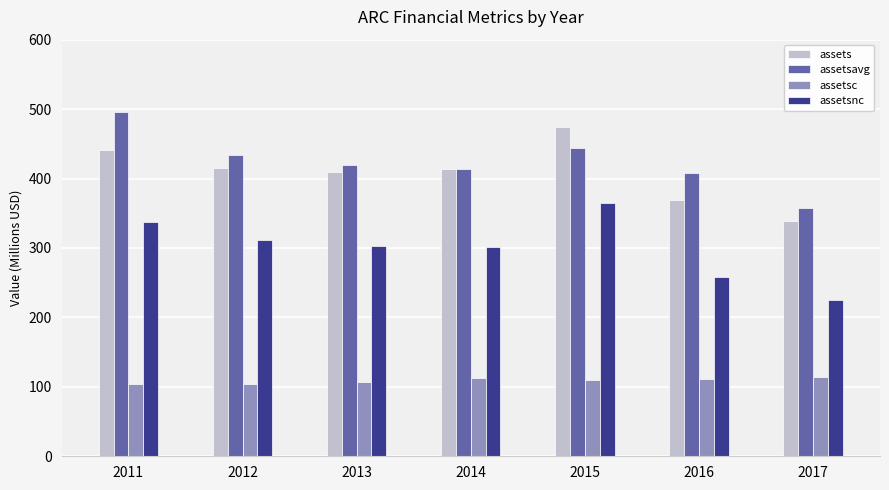

What is the minimum value for assets?

339.4